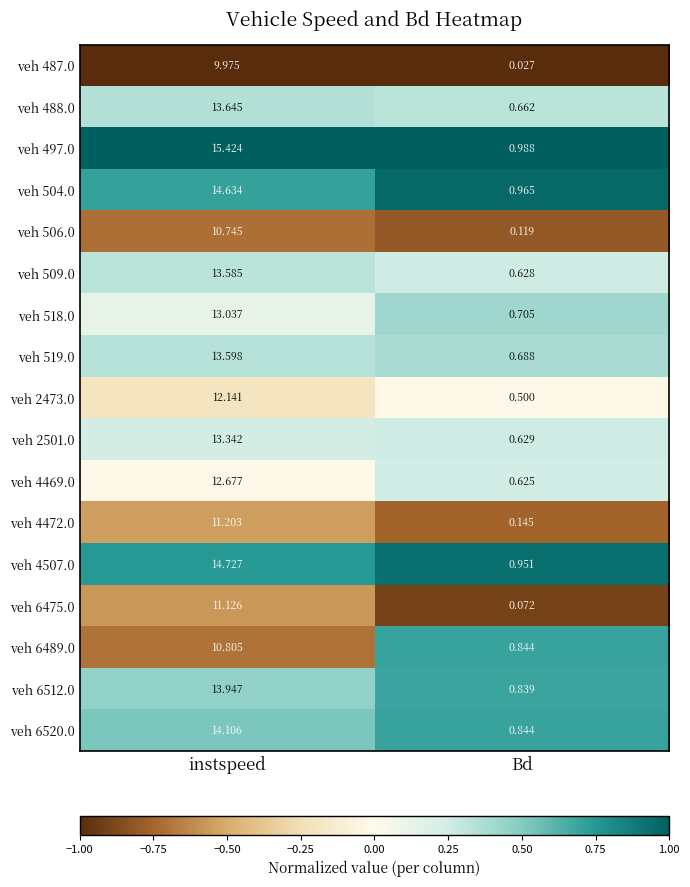

At which category is the sum across all series the highest?

instspeed